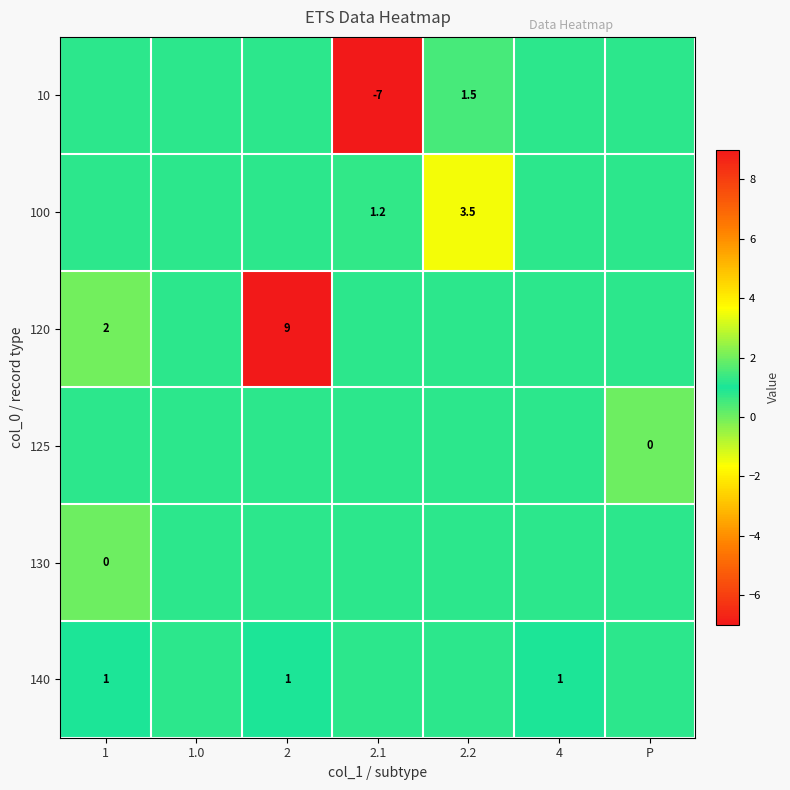

The 130 series shows 0.7 at P. True or false?

False